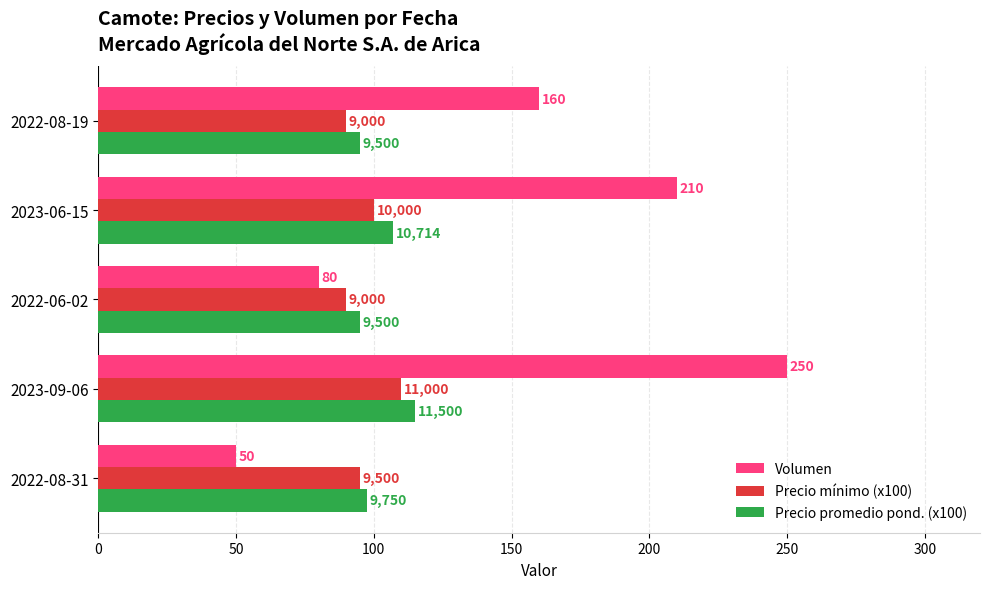

Which series has the largest total across all categories?

Volumen